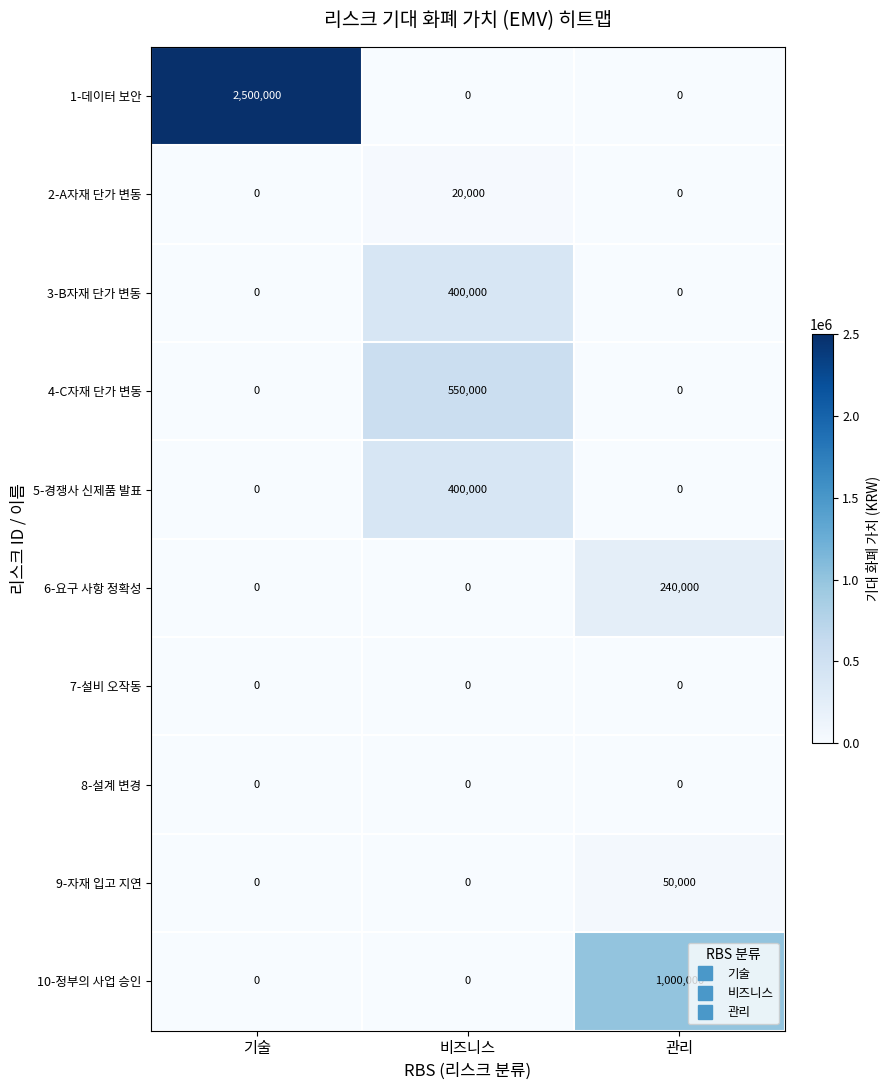

At which category is the sum across all series the highest?

기술